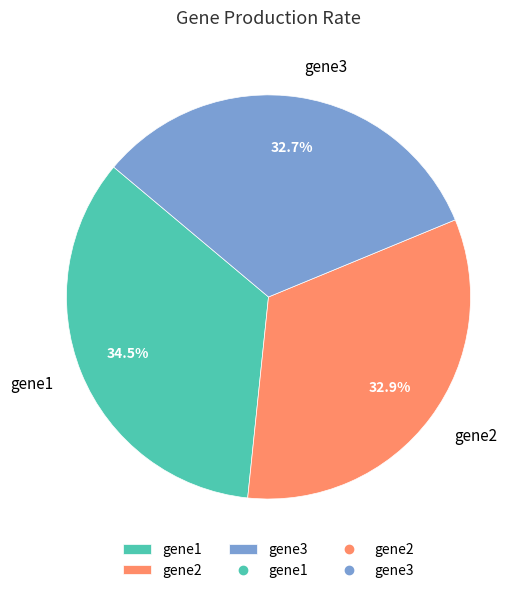

How many slices are in this pie chart?

3